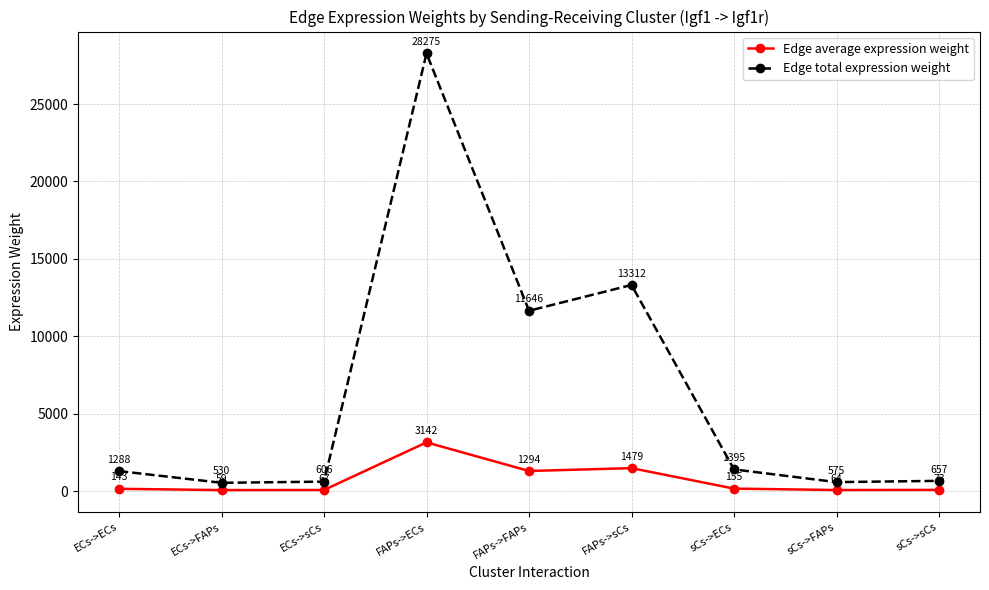

What is the average value of the Edge total expression weight series?

6476.0